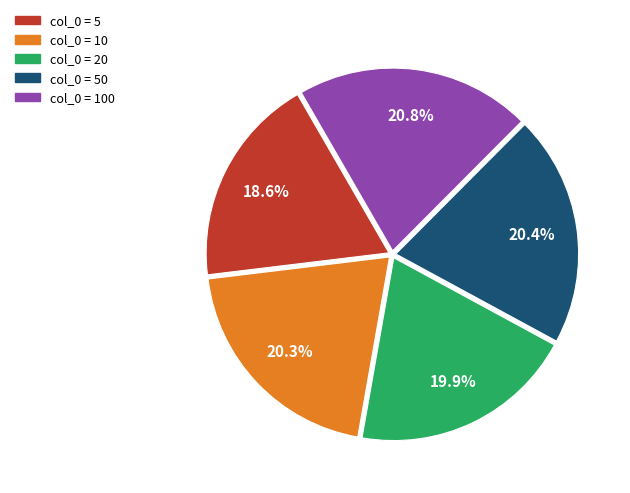

How many slices are in this pie chart?

5